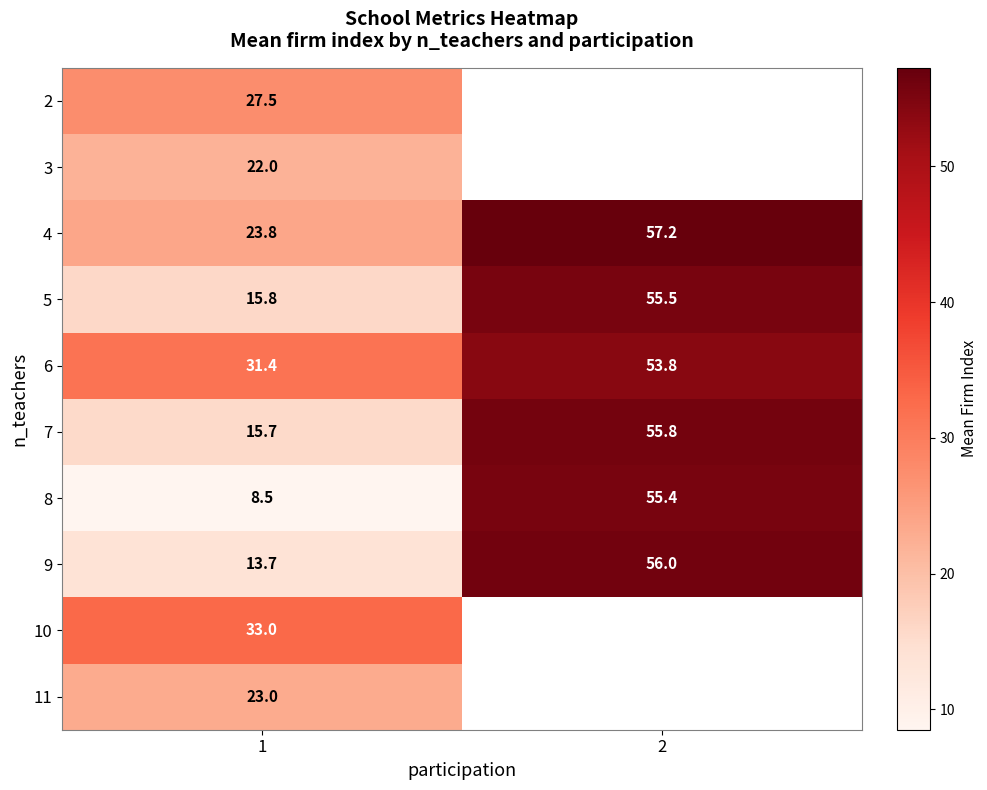

At which category does the chart reach its peak across all series?

2